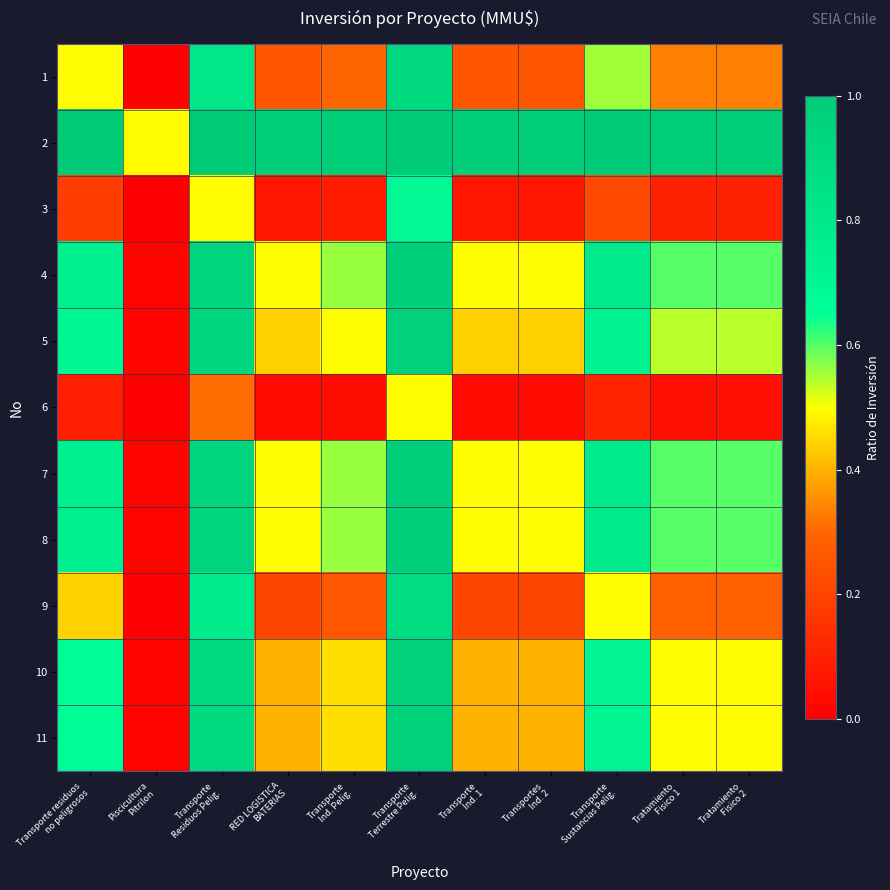

At Tratamiento Fisico 1, list the series in order from smallest to largest.

6, 3, 9, 1, 10, 11, 5, 4, 7, 8, 2